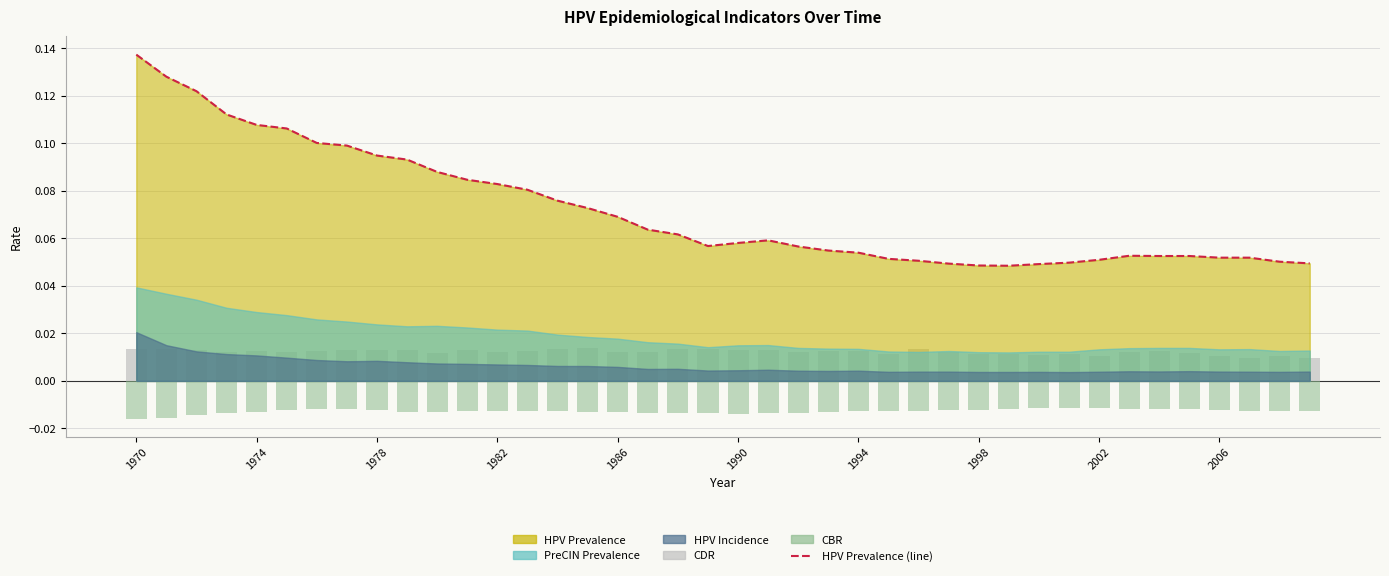

What is the total value across all series at 1998?

0.1